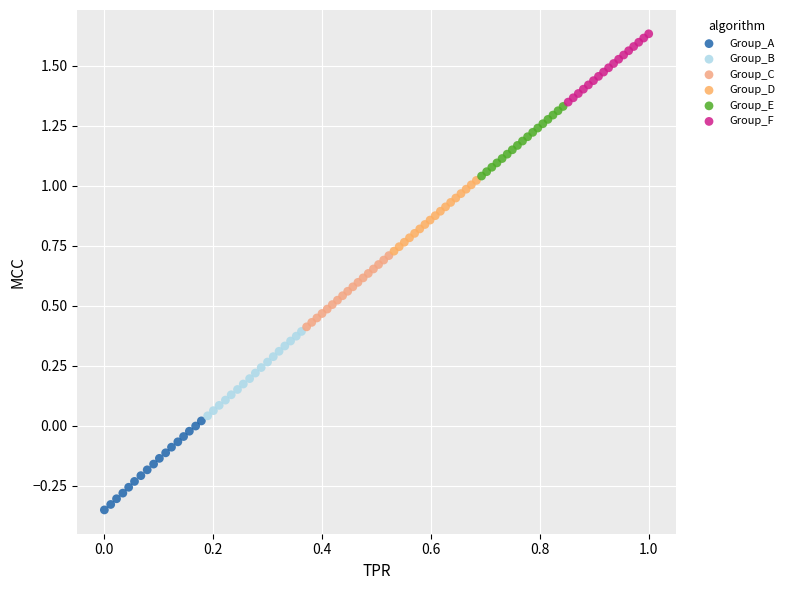

Which series reaches the minimum Y coordinate?

Group_A